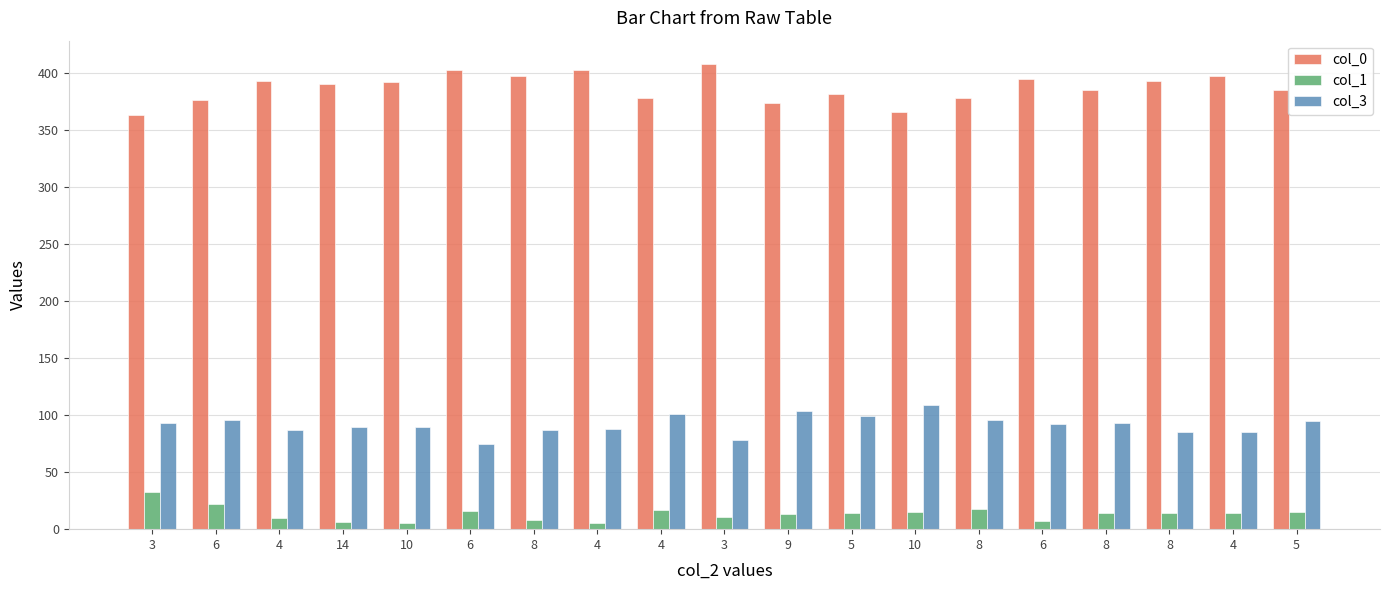

Reading left to right, list all the values displayed in this chart.

col_0: 3=363	6=376	4=393	14=390	10=392	6=403	8=397	4=403	4=378	3=408	9=374	5=382	10=366	8=378	6=395	8=385	8=393	4=397	5=385
col_1: 3=33	6=22	4=10	14=6	10=5	6=16	8=8	4=5	4=17	3=11	9=13	5=14	10=15	8=18	6=7	8=14	8=14	4=14	5=15
col_3: 3=93	6=96	4=87	14=90	10=90	6=75	8=87	4=88	4=101	3=78	9=104	5=99	10=109	8=96	6=92	8=93	8=85	4=85	5=95